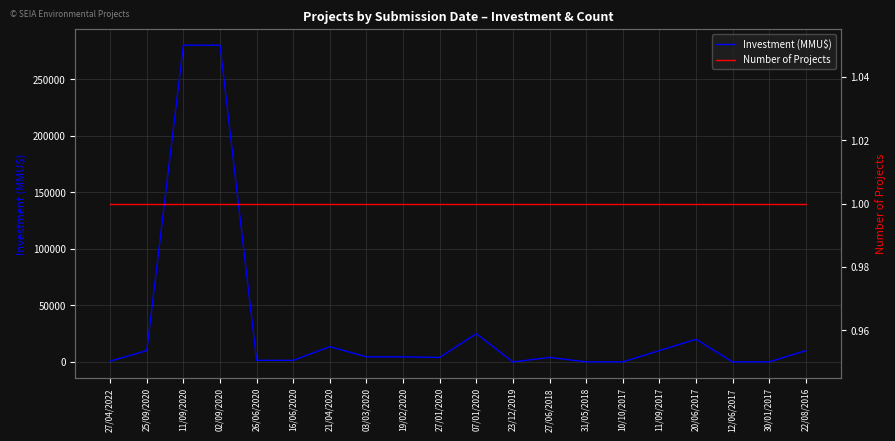

What is the label of the 14th point from the left?

31/05/2018